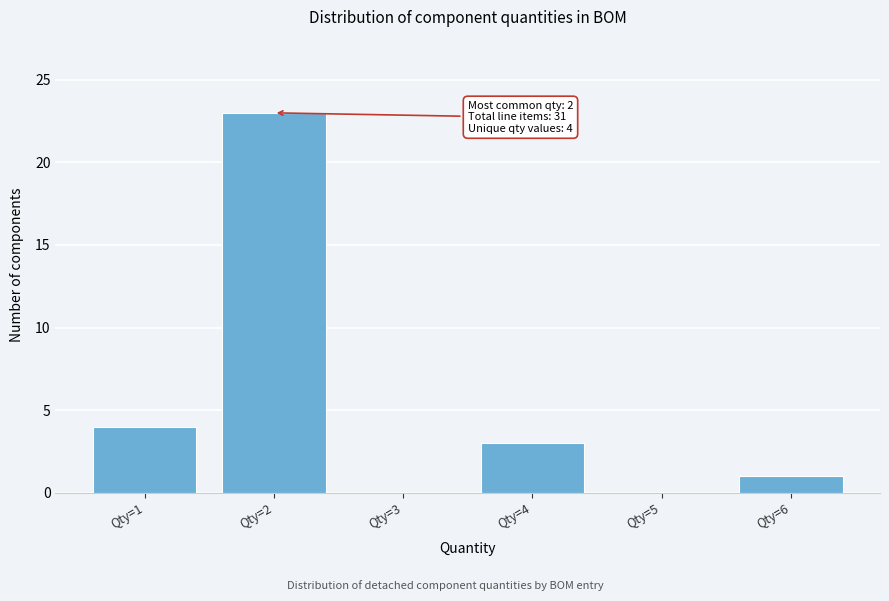

Which range on the x-axis has the tallest bar?

1.5 to 2.5